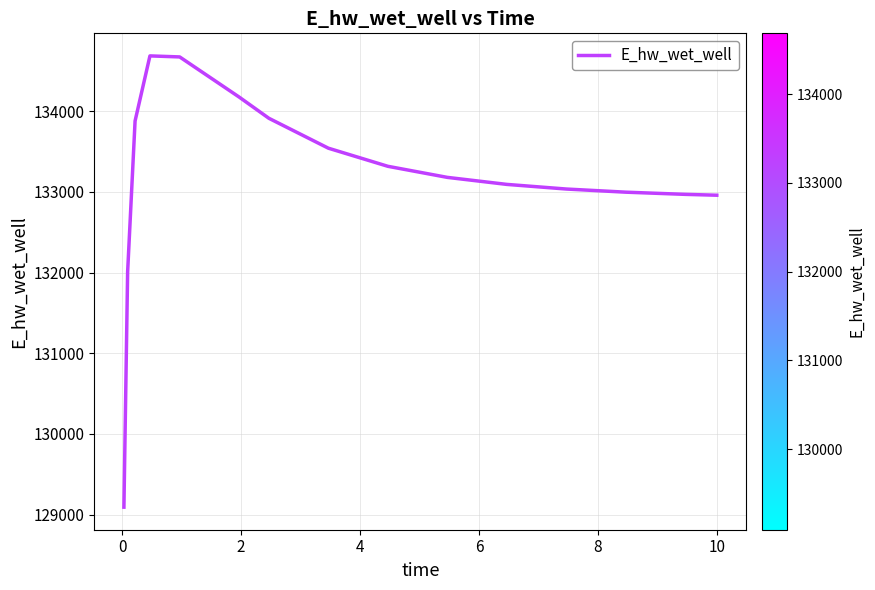

What is the greatest value displayed?

134686.7